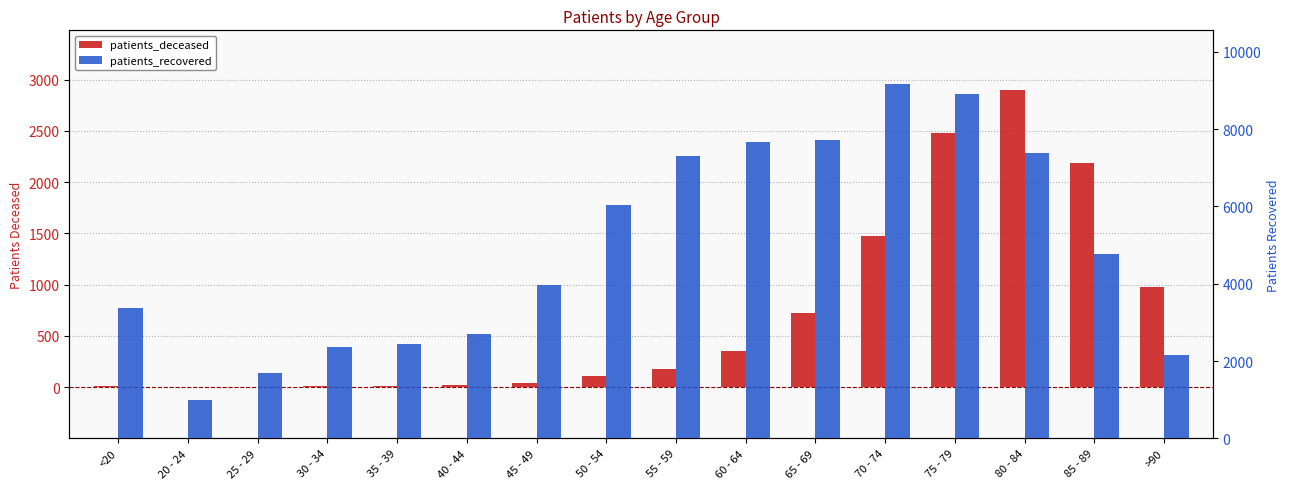

Which series has the largest range (max minus min)?

patients_recovered